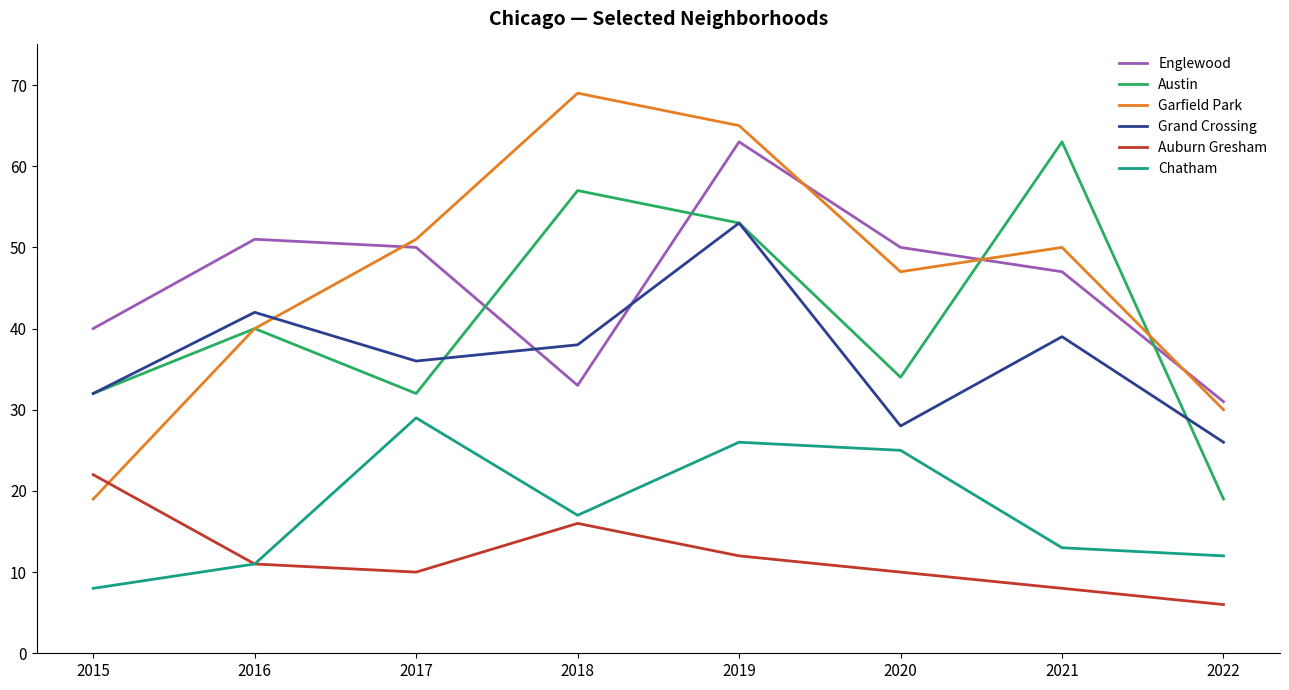

The Auburn Gresham series shows 16 at 2018. True or false?

True